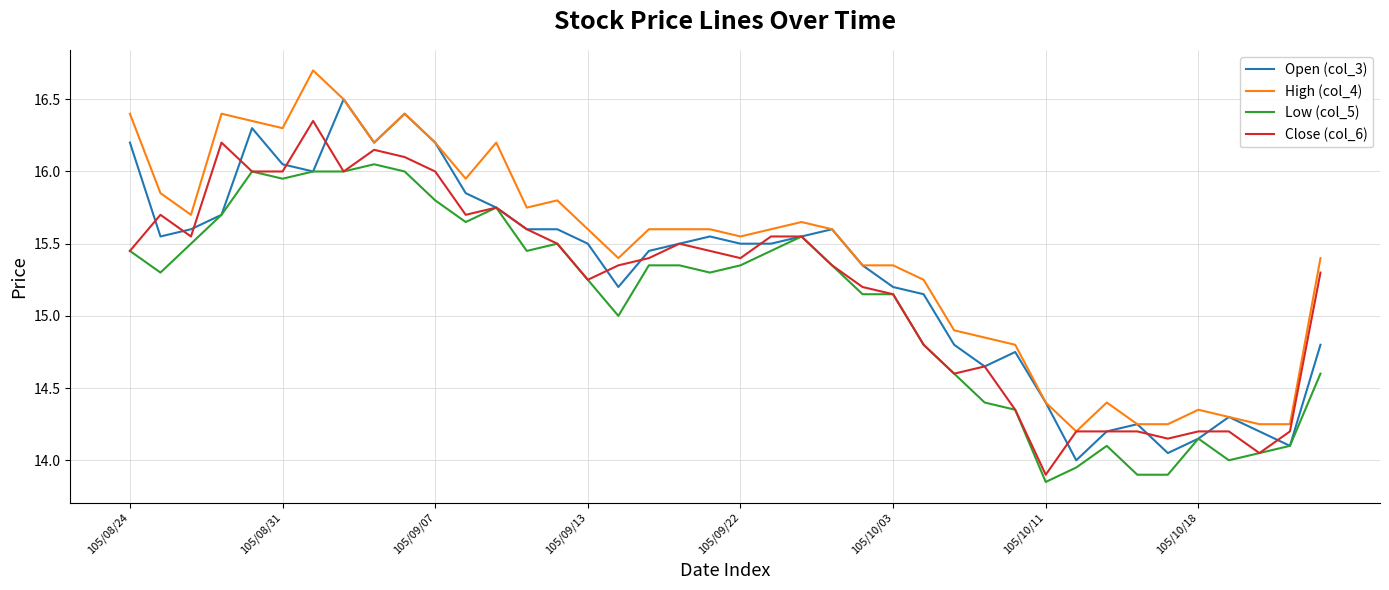

What are all the series names shown in the legend?

Open (col_3), High (col_4), Low (col_5), Close (col_6)